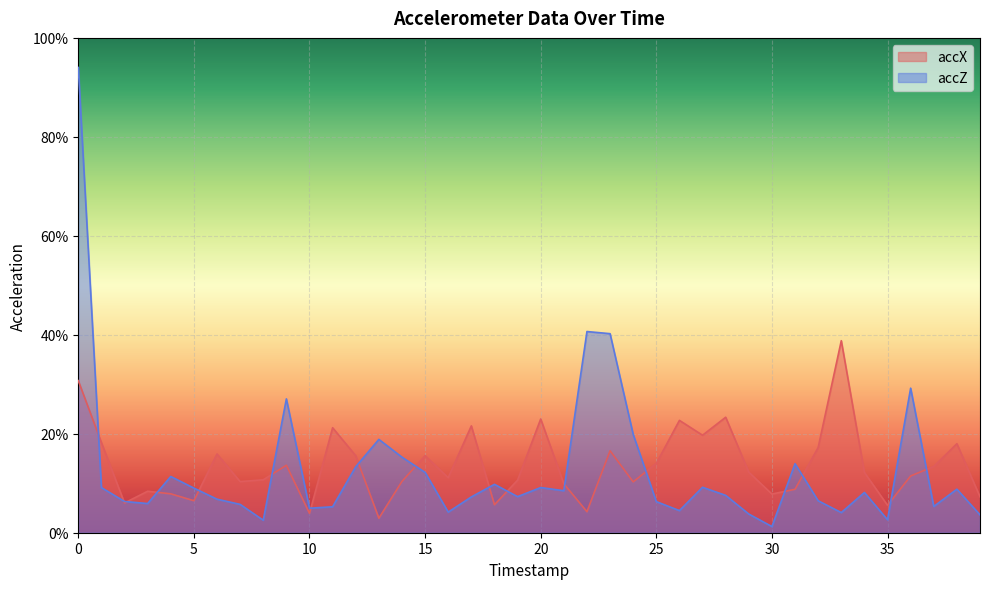

True or false: accX and accZ intersect in this chart.

True